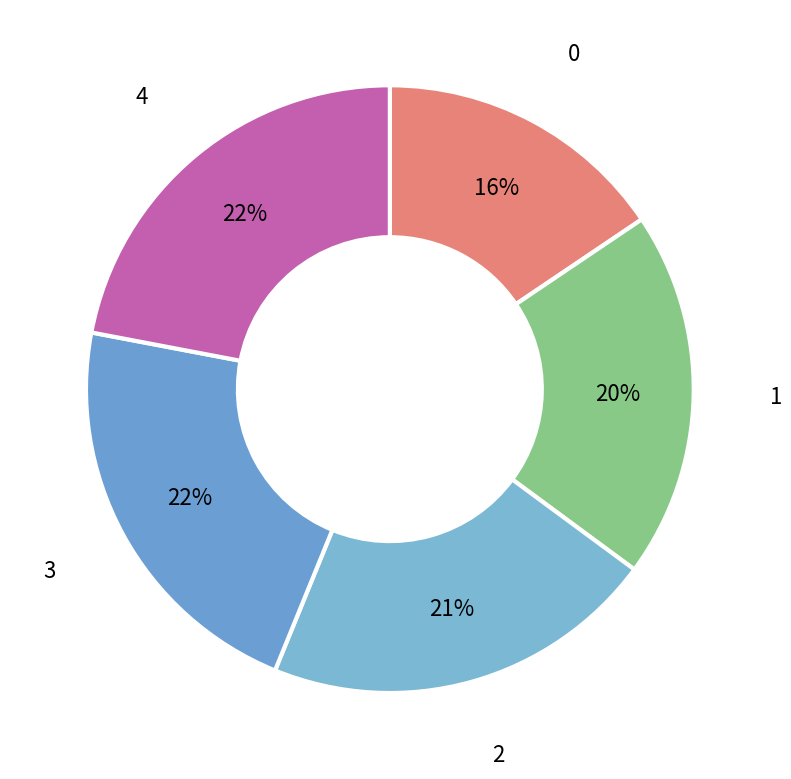

How many slices are in this pie chart?

5